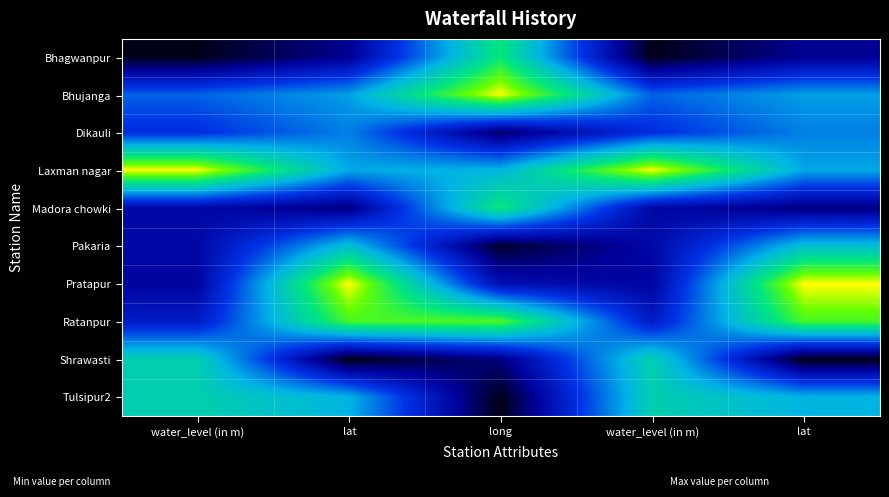

What is the difference between the highest and lowest values at long?

1.0